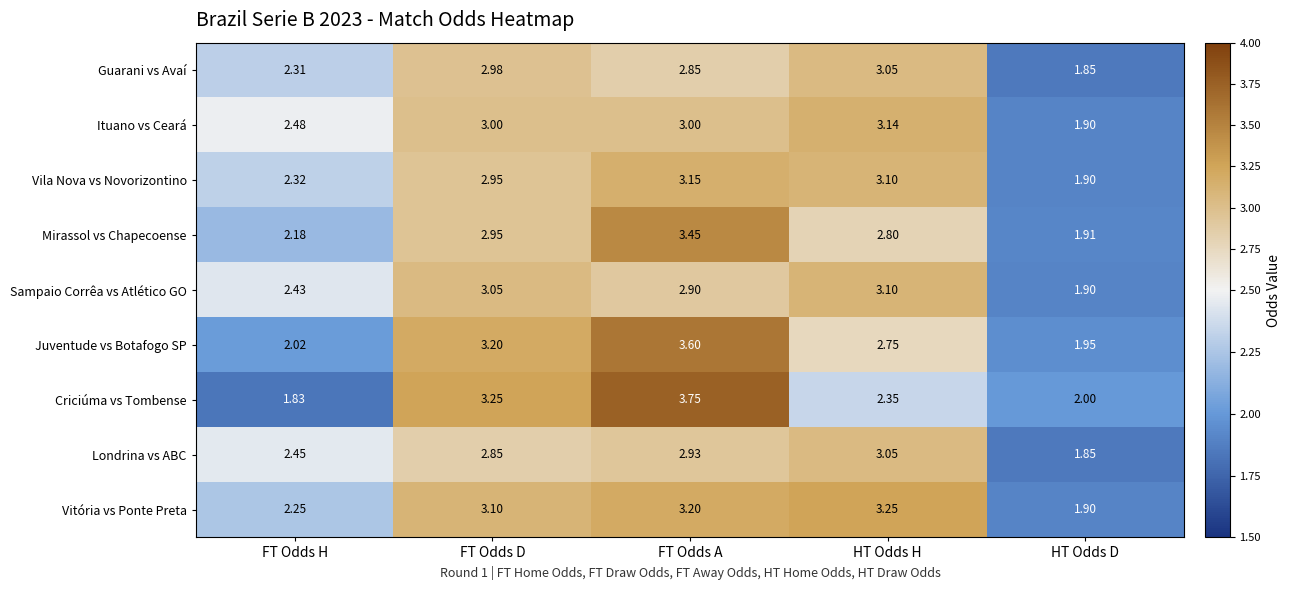

Where does the Guarani vs Avaí series first go above 2?

FT Odds H